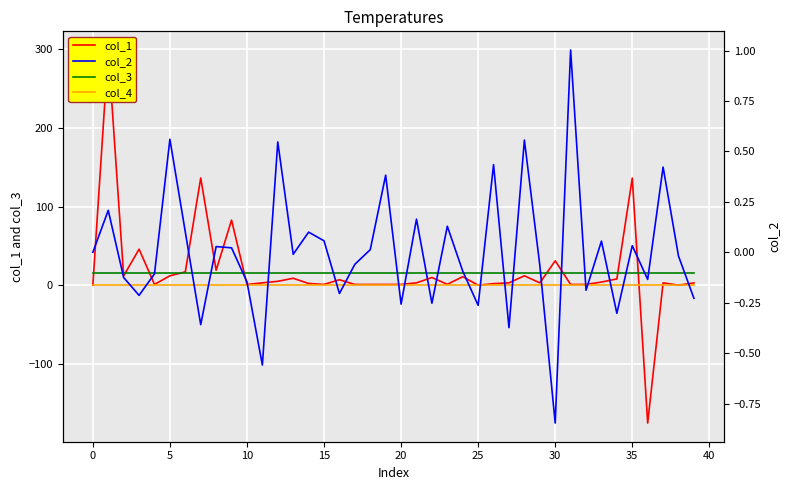

What is the label of the 8th point from the right?

32